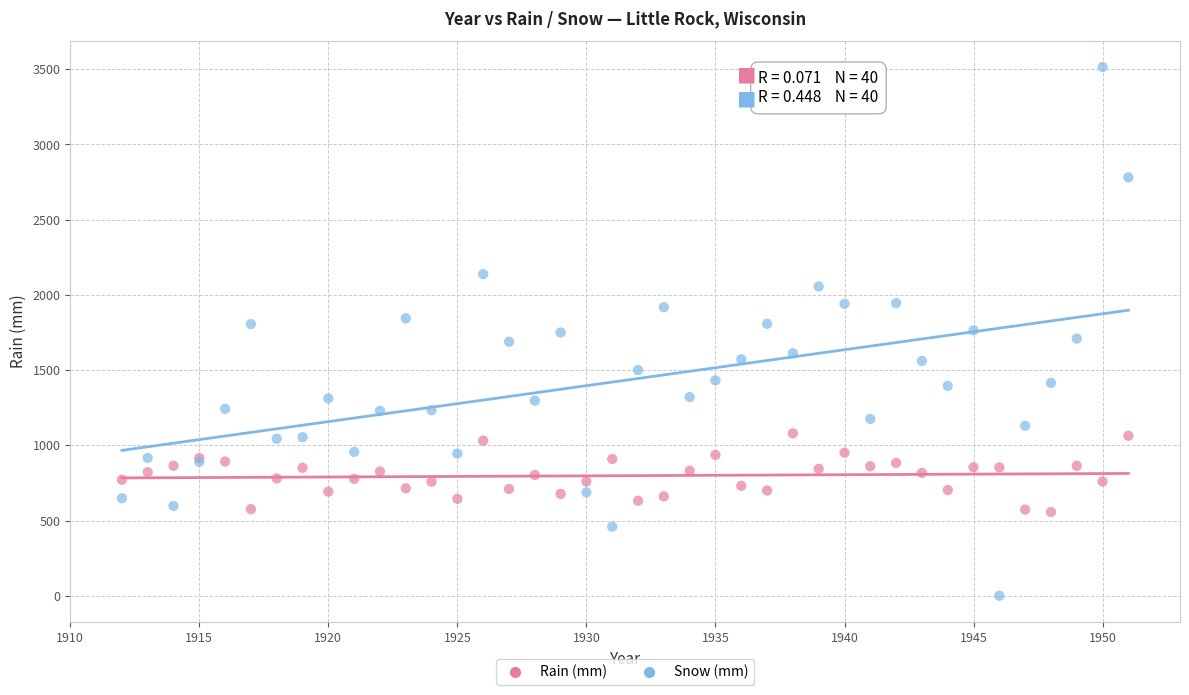

Which series reaches the maximum Y coordinate?

Snow (mm)